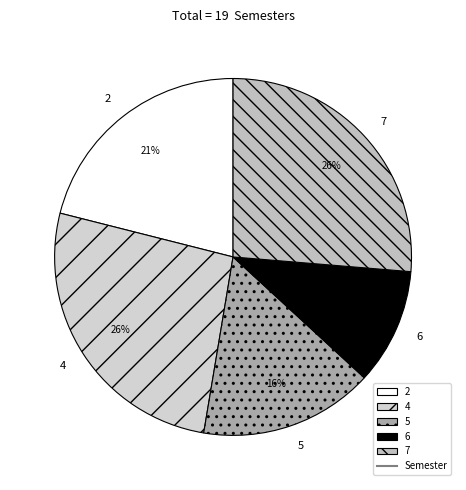

To the nearest percent, what is the combined percentage of 6 and 2?

32%